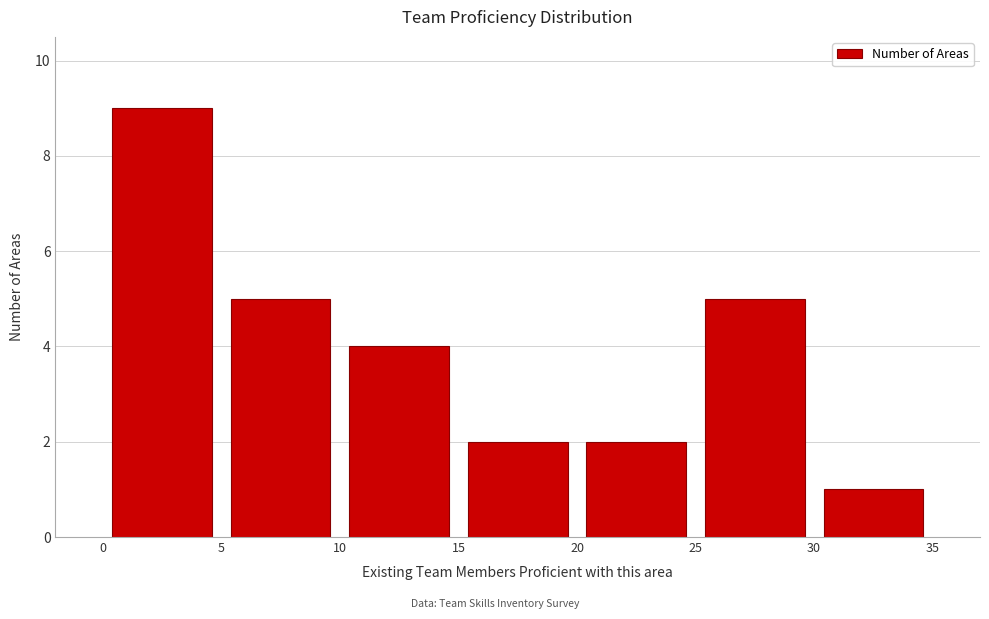

Reading left to right, list every bar in this chart as the range it spans on the x-axis followed by its height. The values are not printed on the chart, so give them approximately, as read against the axis.

0 to 5: 9
5 to 10: 5
10 to 15: 4
15 to 20: 2
20 to 25: 2
25 to 30: 5
30 to 35: 1